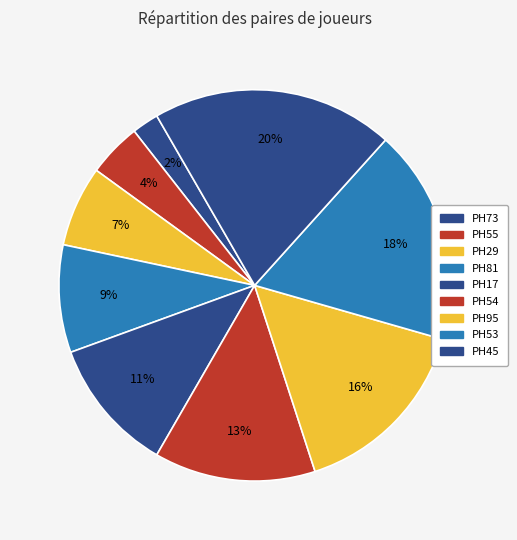

How many segments does this pie chart have?

9